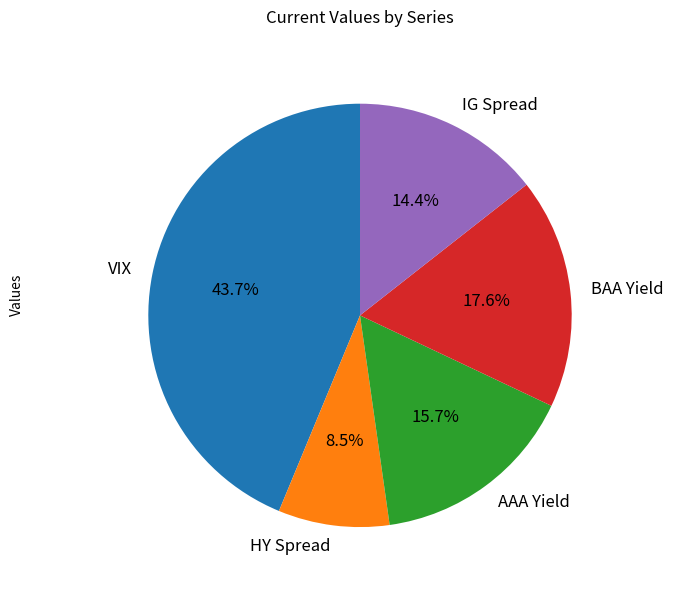

Which has a higher value, VIX or IG Spread?

VIX